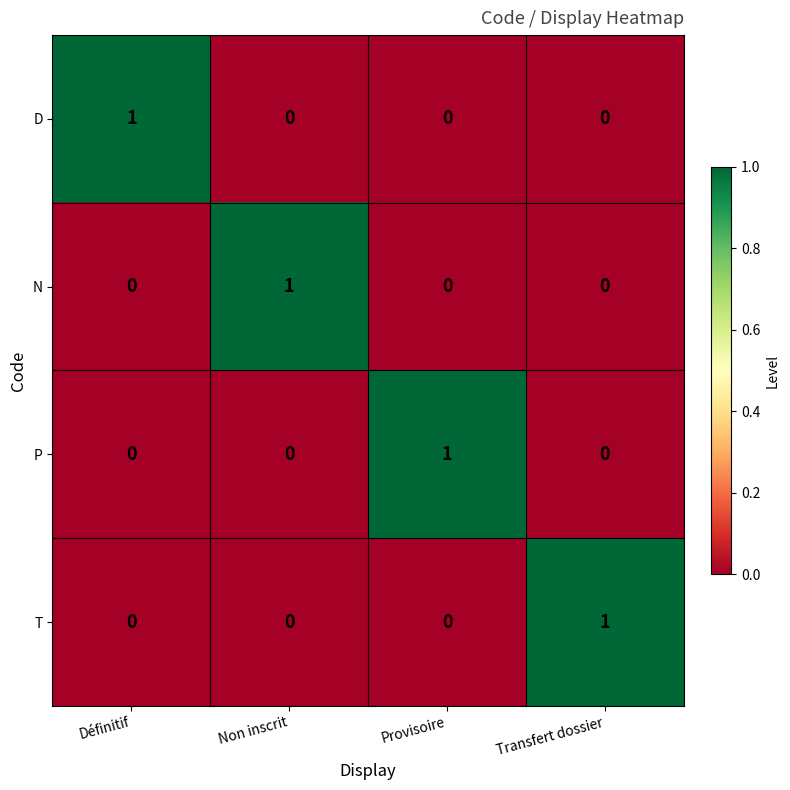

Is it true that T equals 0 at Transfert dossier?

False